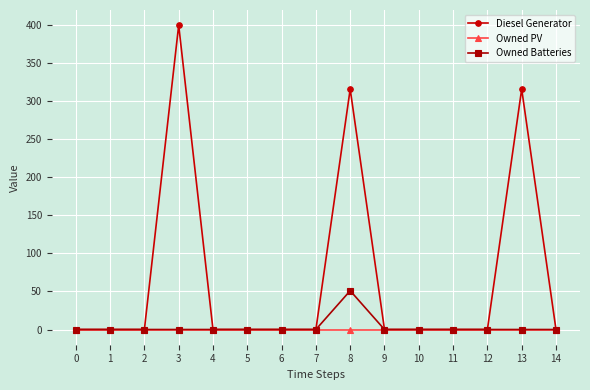

List the series in order of their peak value, highest first.

Diesel Generator, Owned Batteries, Owned PV